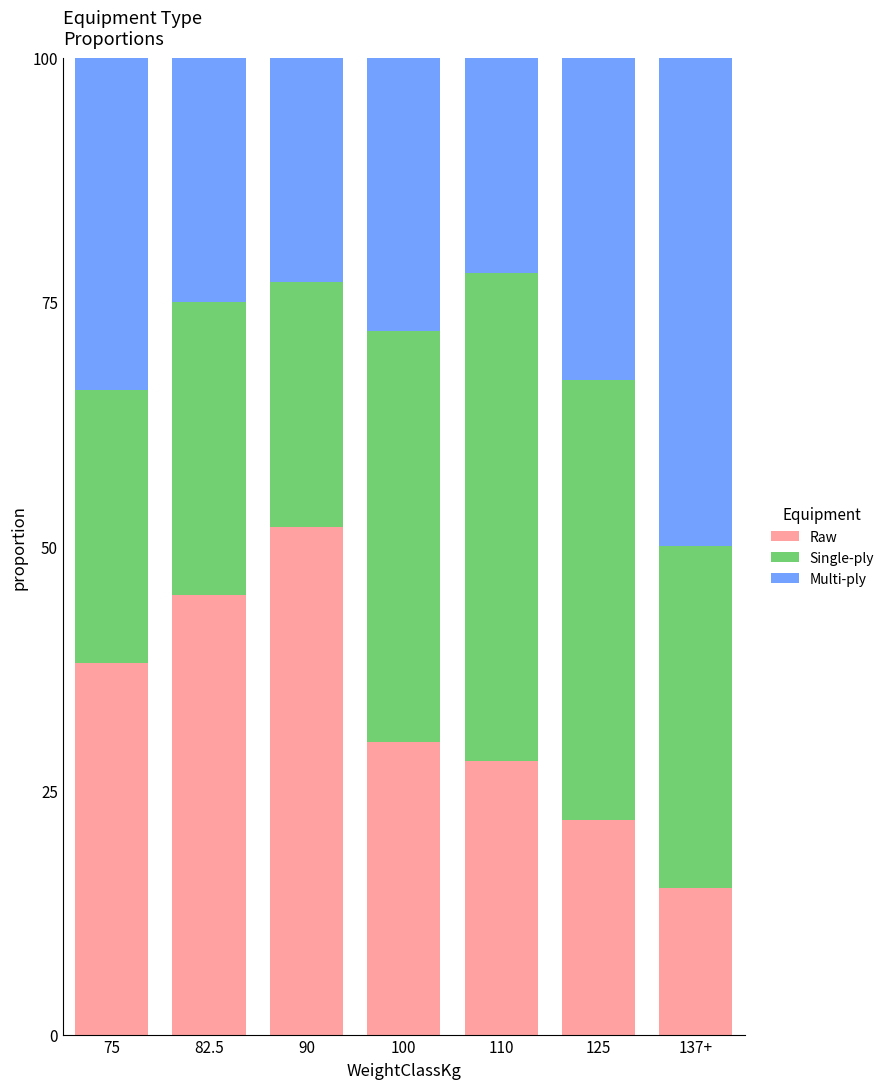

The value of Raw at 100 is 30.0. True or false?

True